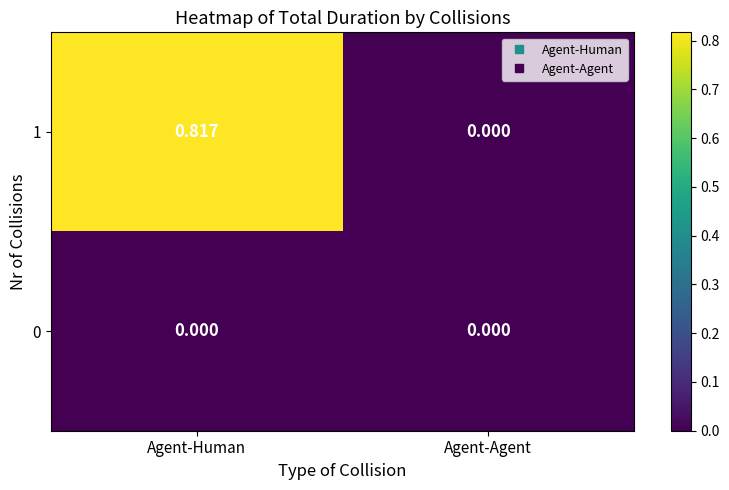

Where is 1 nearest to the value 0?

Agent-Agent